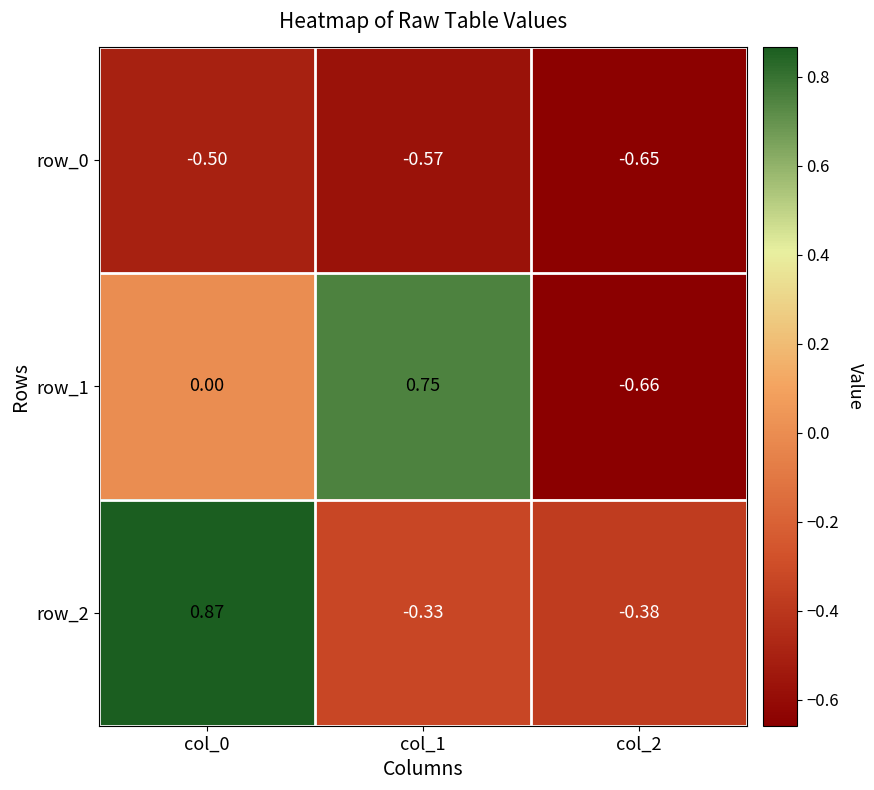

Rank the categories by row_0 value from lowest to highest.

col_2, col_1, col_0